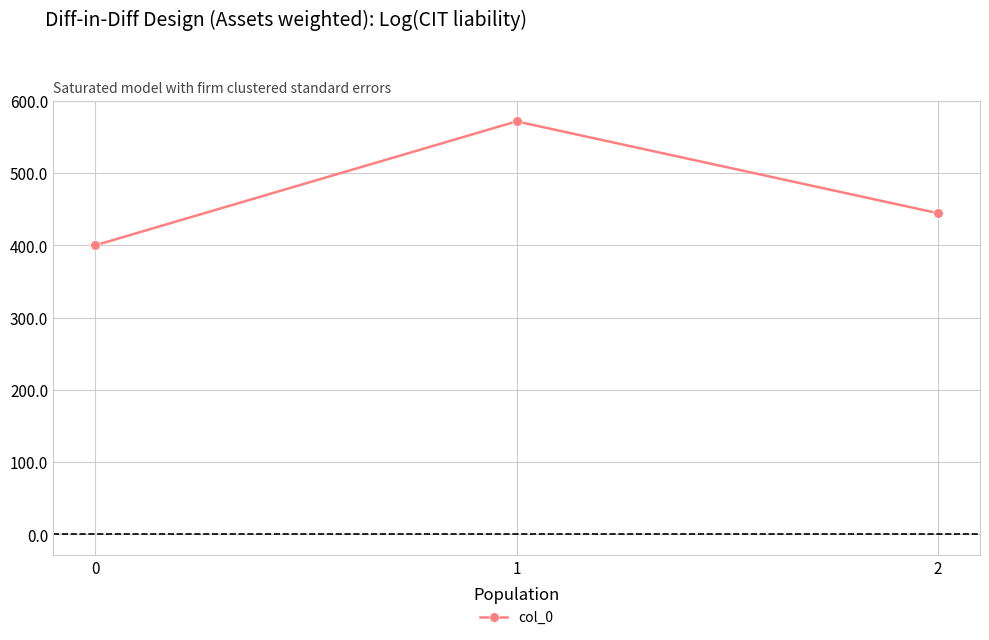

The chart shows a value of 444.4 at 2. True or false?

True